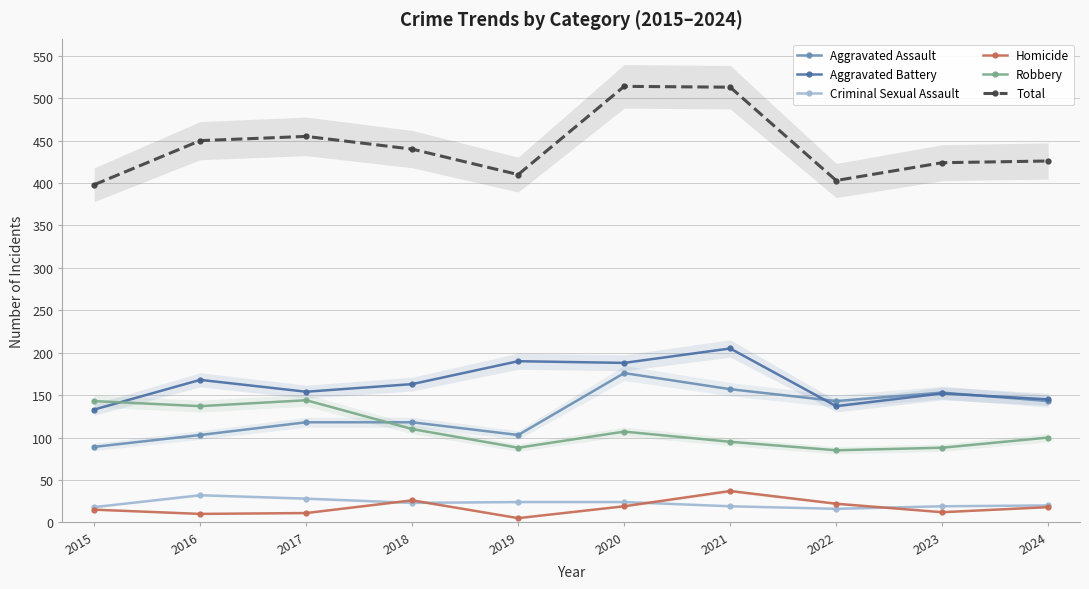

Where does the Homicide series first go above 18?

2018